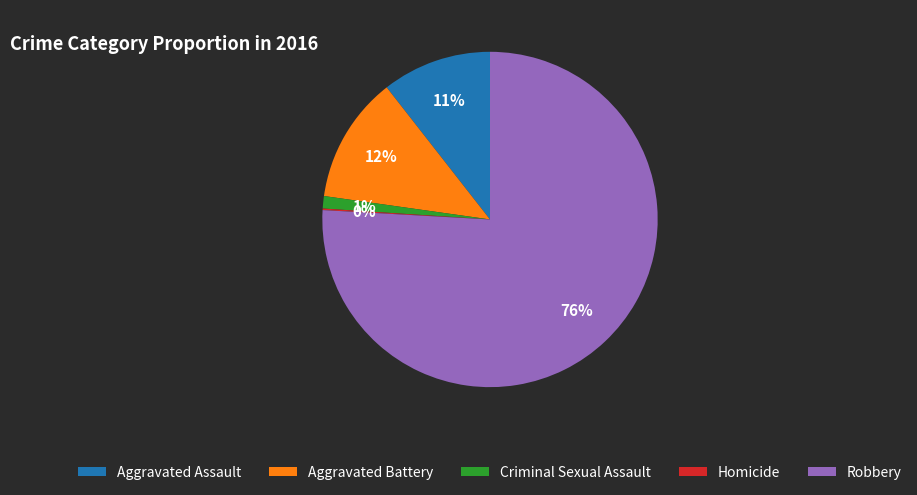

Is the sum of Aggravated Battery and Robbery greater than half?

Yes